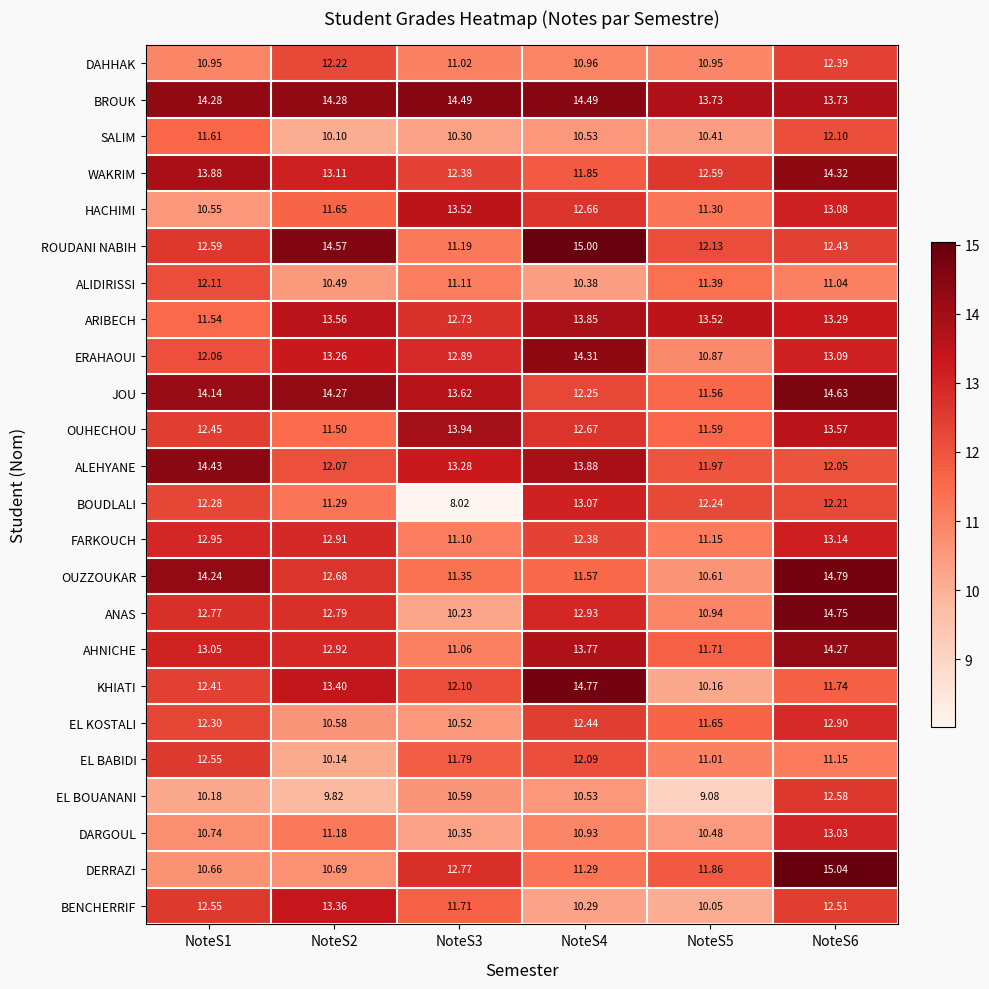

At which category is the sum across all series the highest?

NoteS6